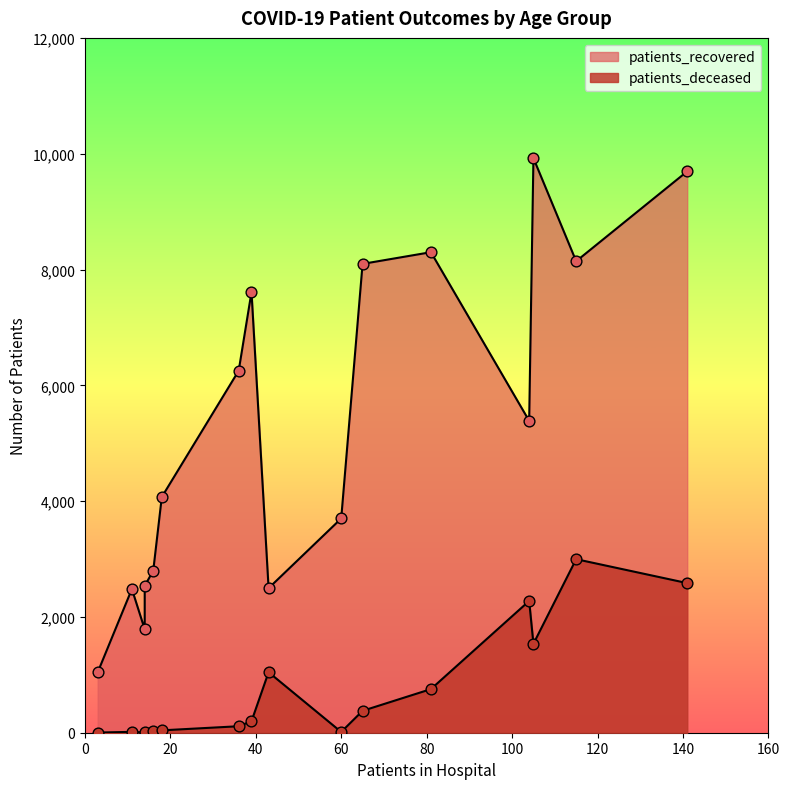

What are all the series names shown in the legend?

patients_recovered, patients_deceased